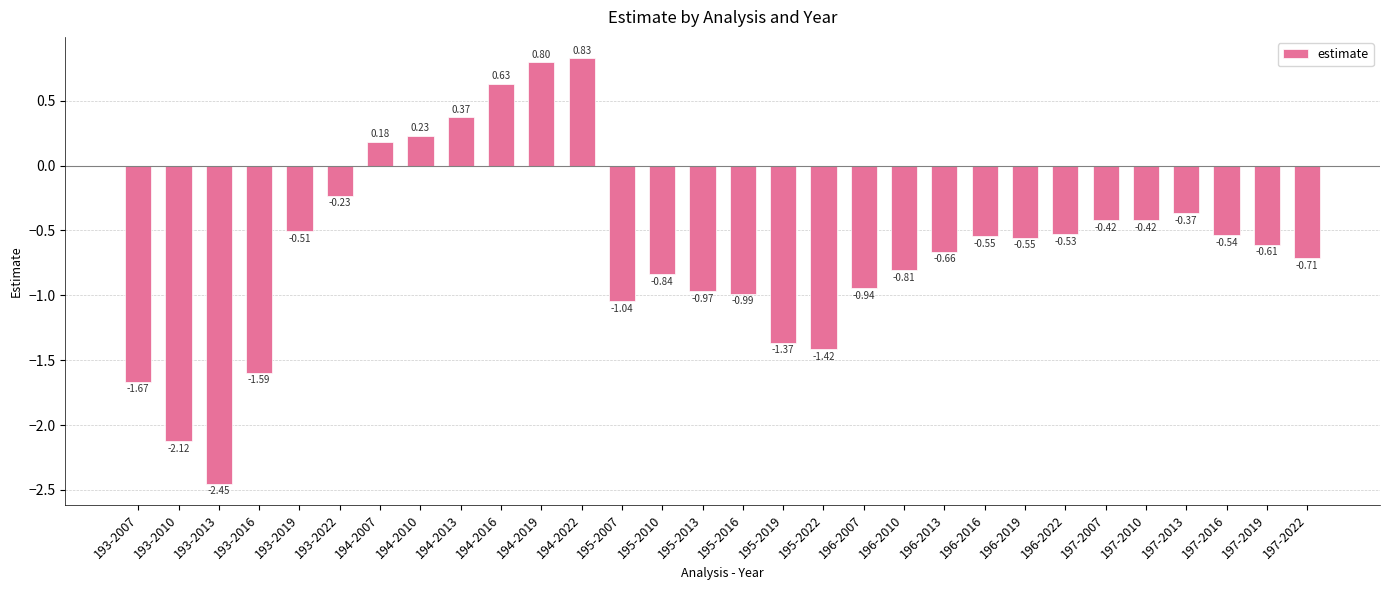

What is the change in value from 193-2013 to 197-2007?

+2.0